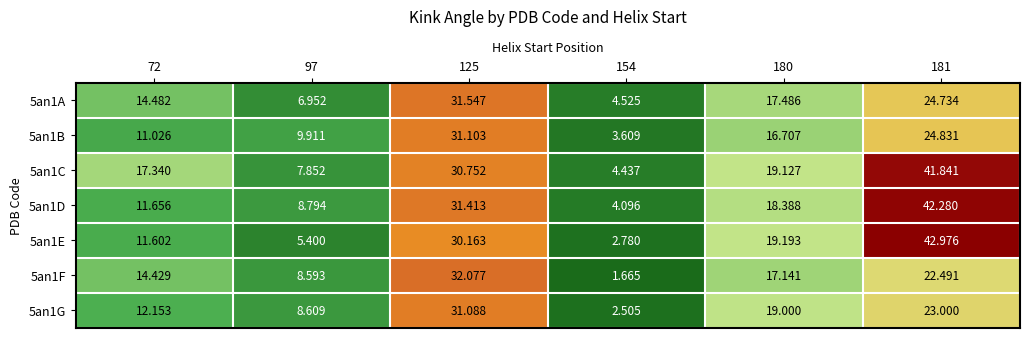

How many data points does each series have?

6